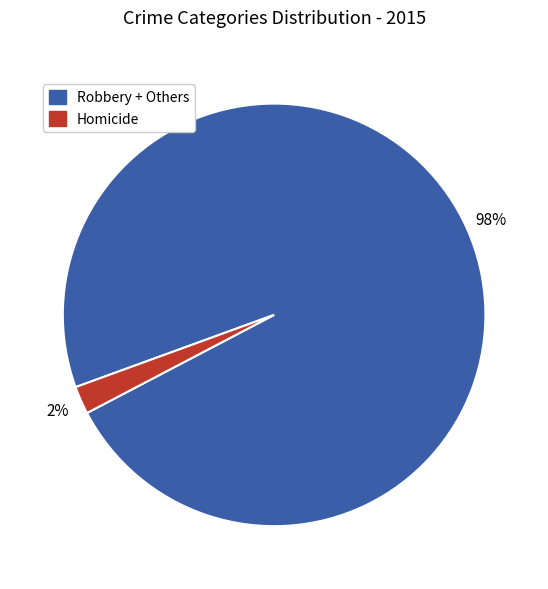

Is there any slice that represents more than half of the pie?

Yes